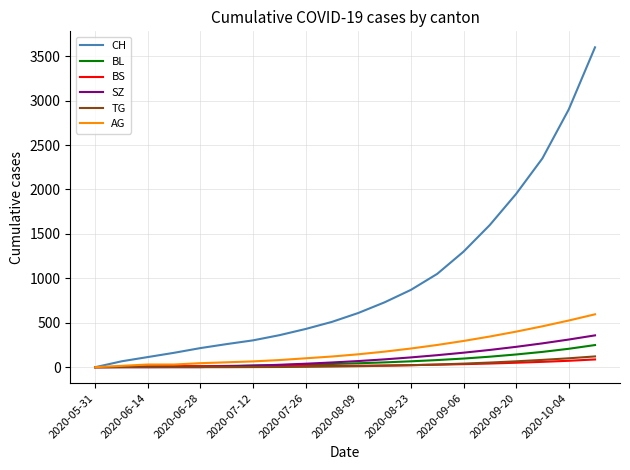

Count the number of categories in the chart.

20